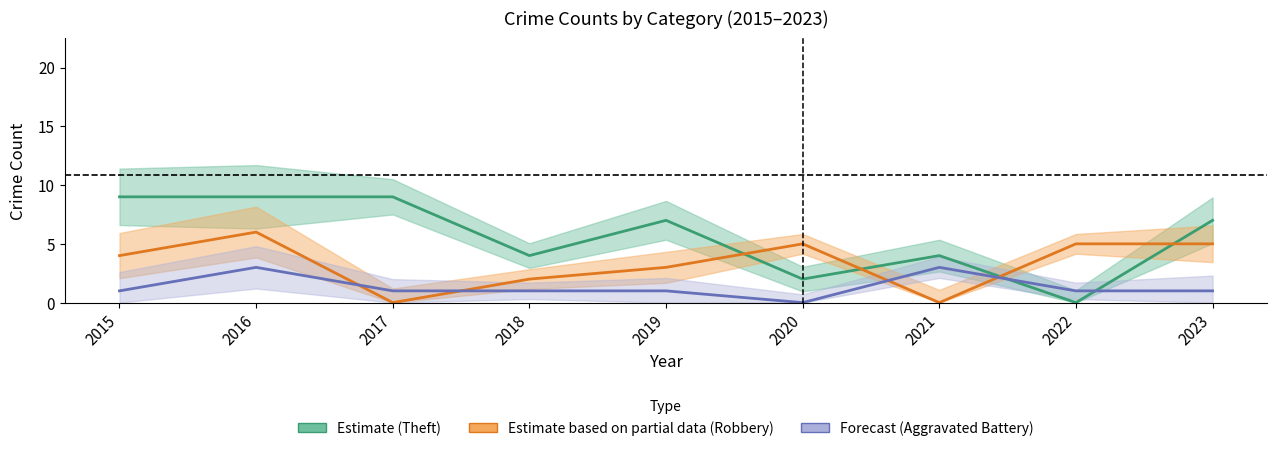

How many times do Estimate (Theft) and Forecast (Aggravated Battery) cross each other?

2